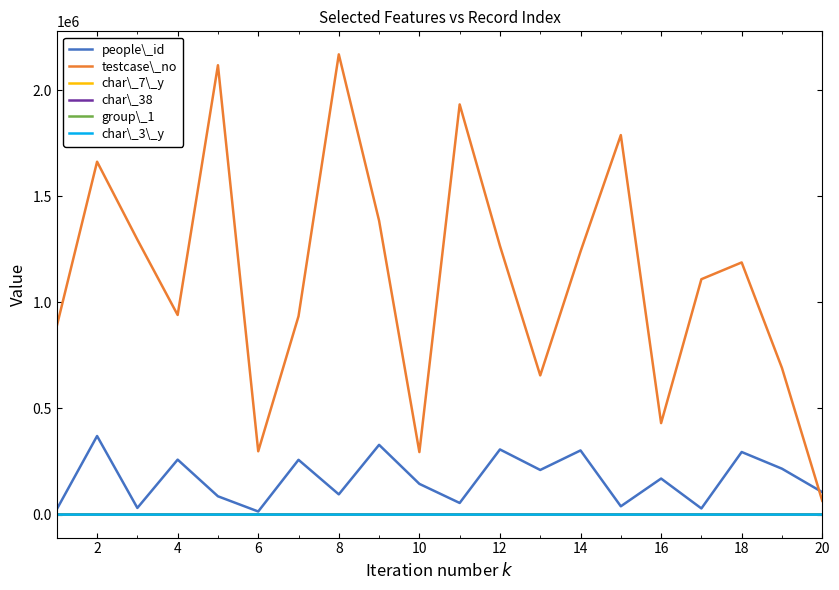

True or false: testcase\_no and char\_38 cross at least once.

False